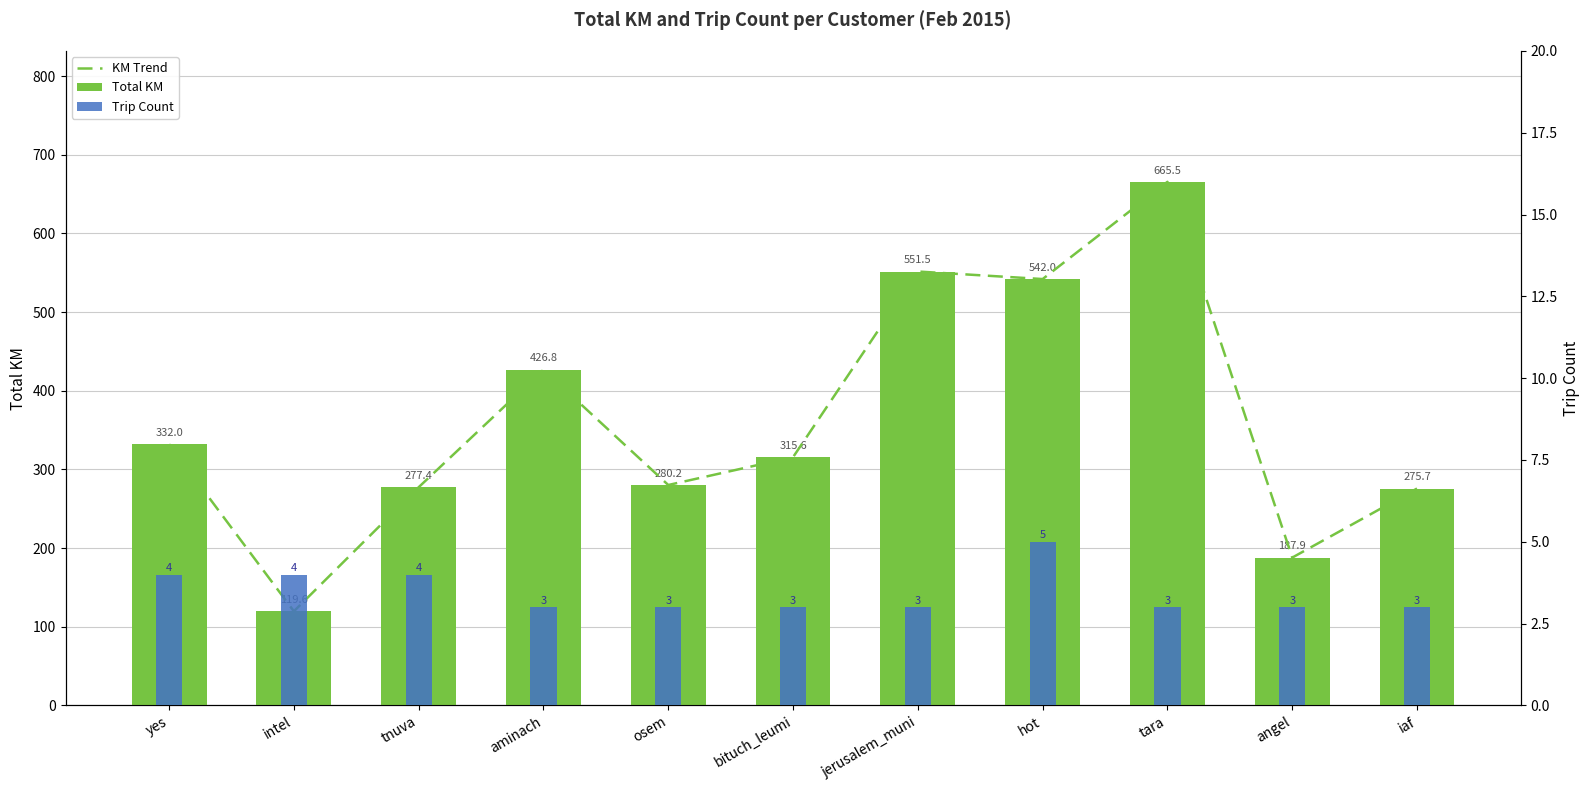

At which category does the chart reach its peak across all series?

tara